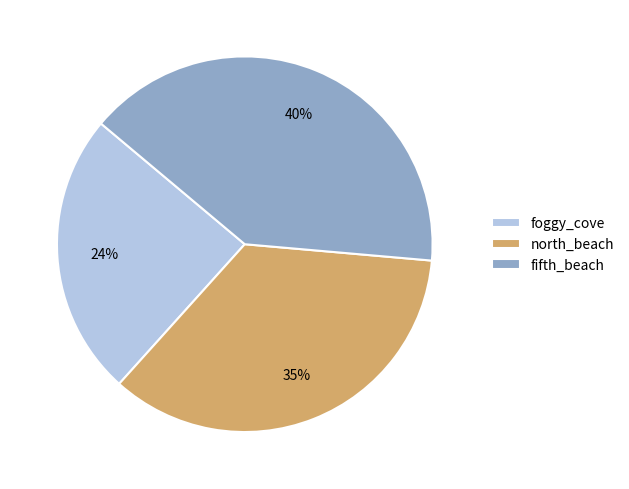

What percentage is the foggy_cove slice, to the nearest percent?

24%